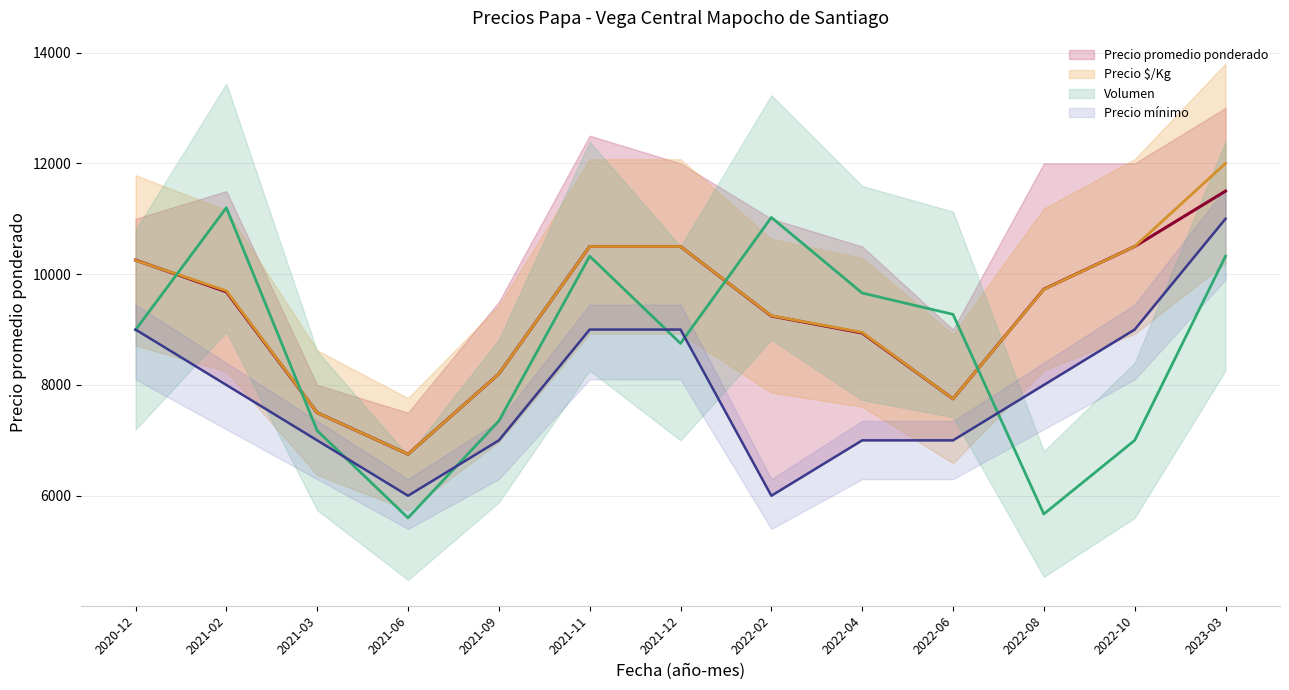

How many series are shown in this chart?

4